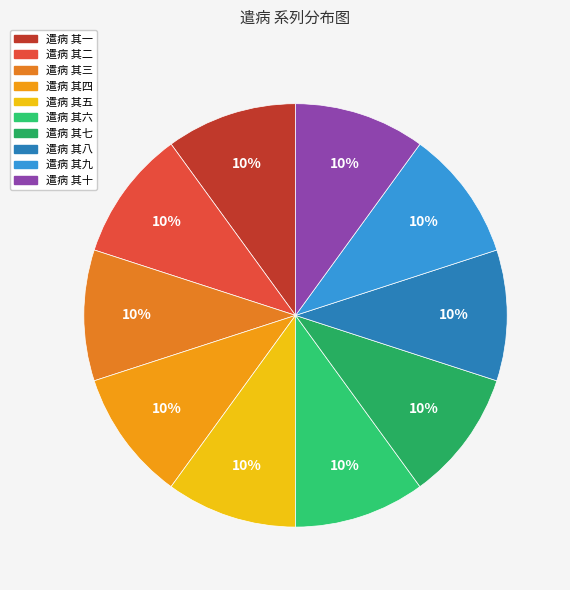

How many segments does this pie chart have?

10